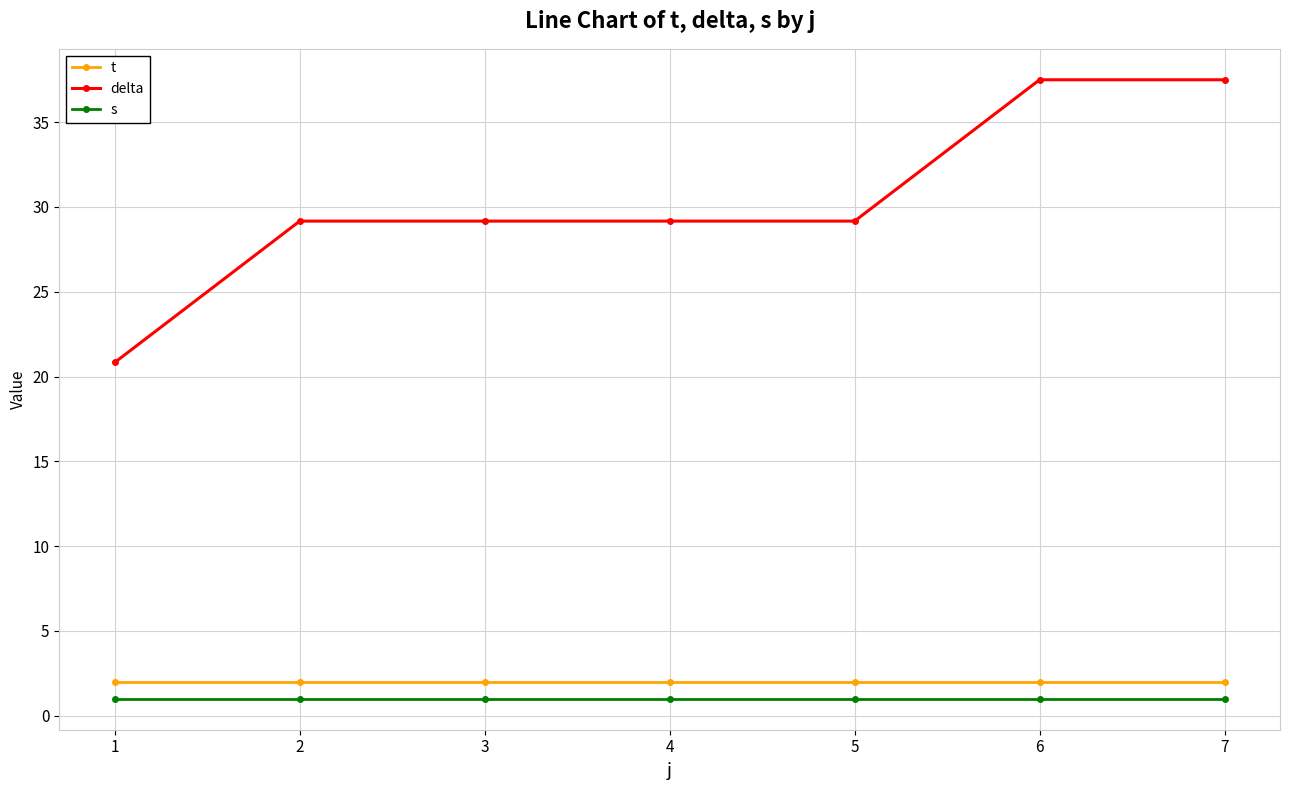

What is the total value across all series at 3?

32.2